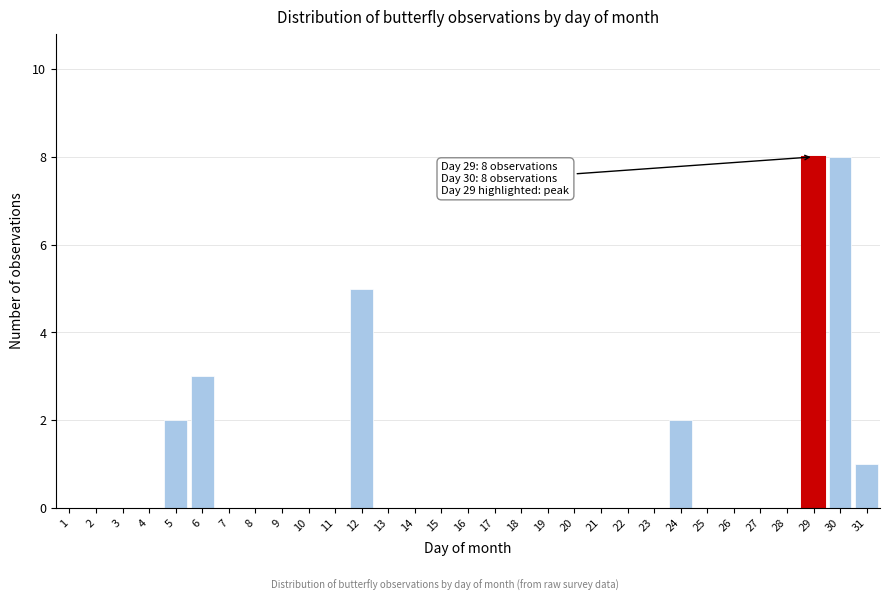

What is the change in value from 8 to 29?

+8